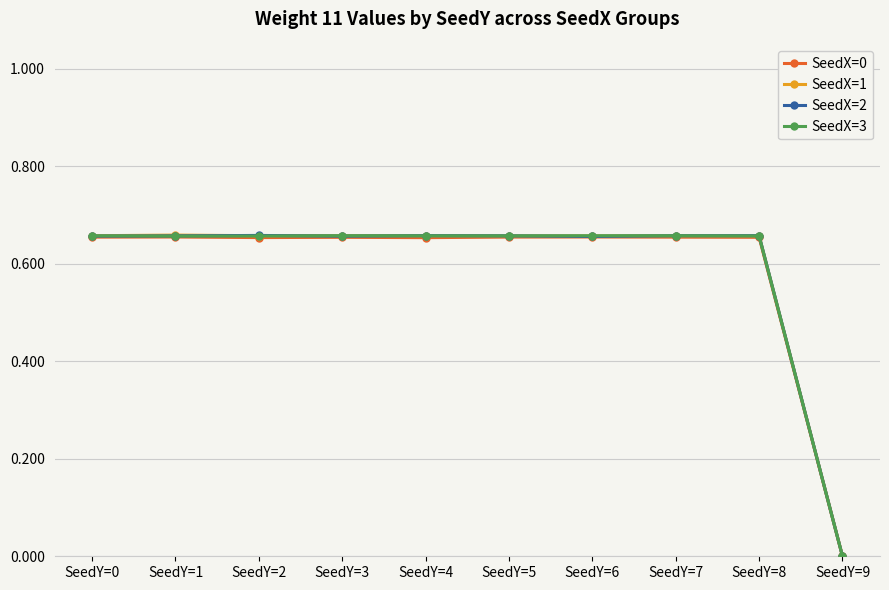

At which label does SeedX=3 reach its minimum?

SeedY=9